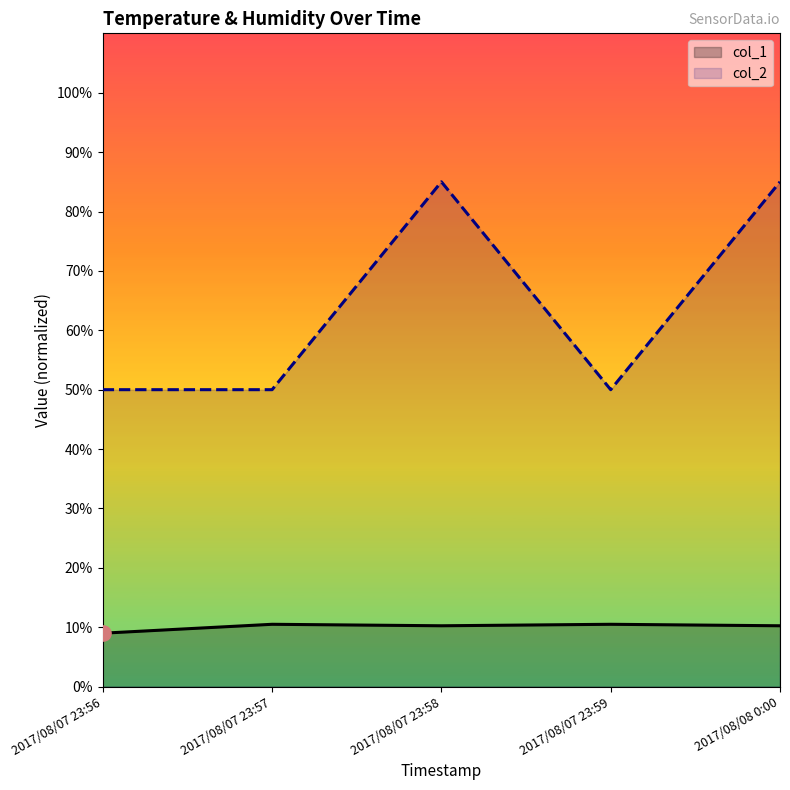

Is the value of col_2 at 2017/08/07 23:58 greater than the value of col_1 at 2017/08/07 23:57?

Yes